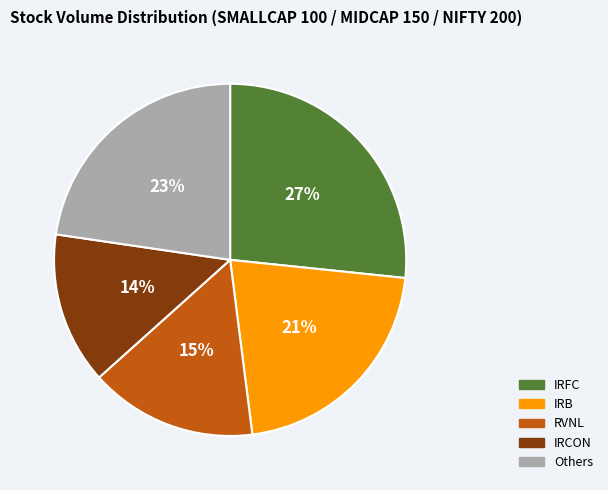

Does any single category account for the majority?

No